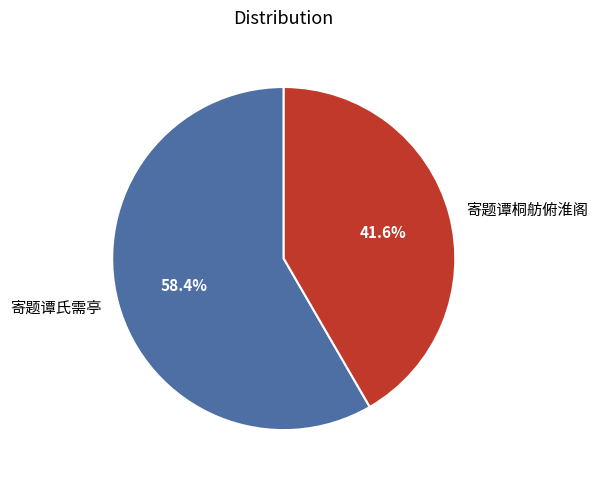

Count the number of slices in the pie.

2